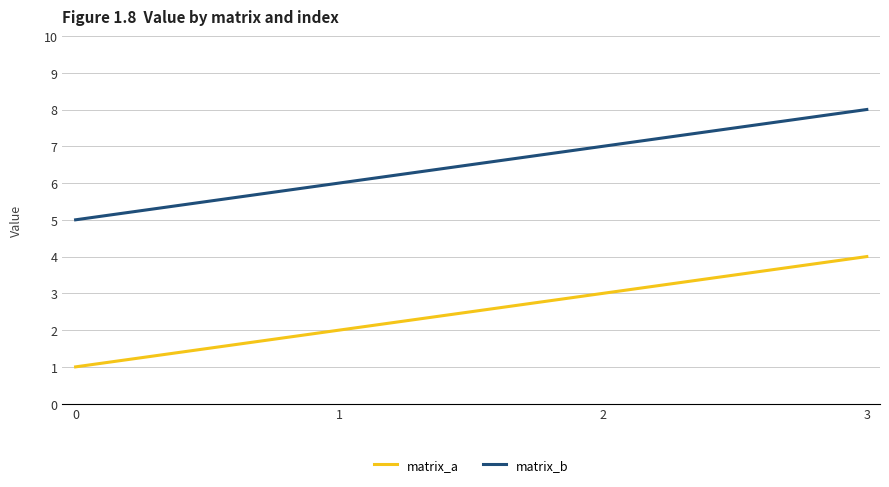

True or false: matrix_b has more than 1 points higher than both neighbors.

False